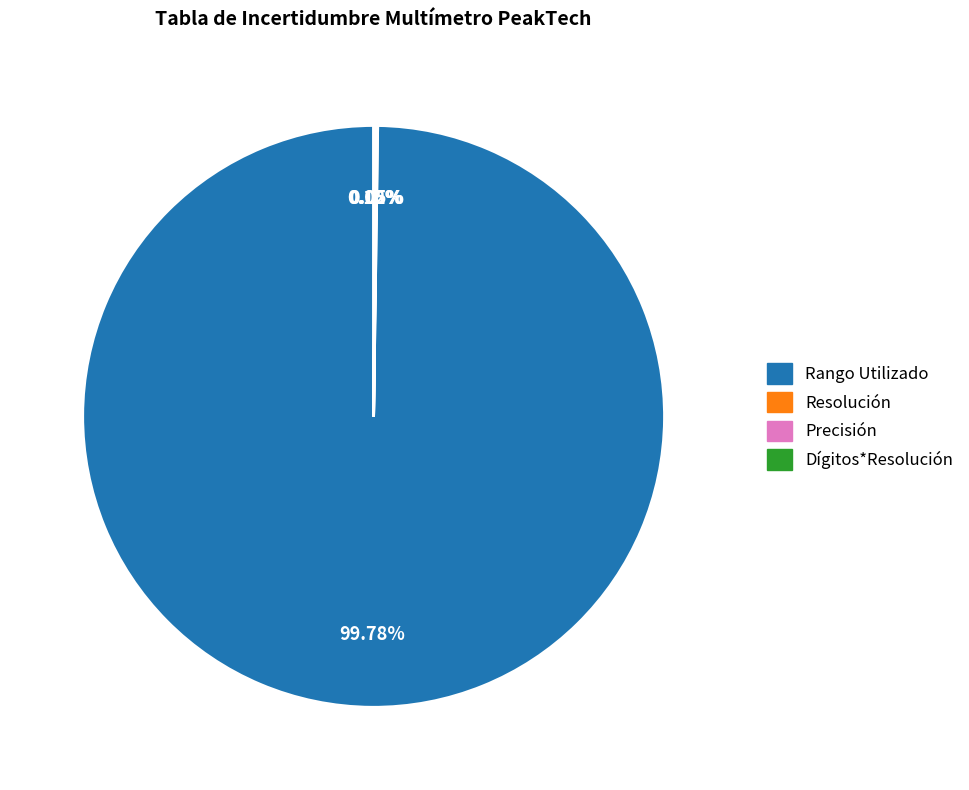

Which category accounts for the majority?

Rango Utilizado